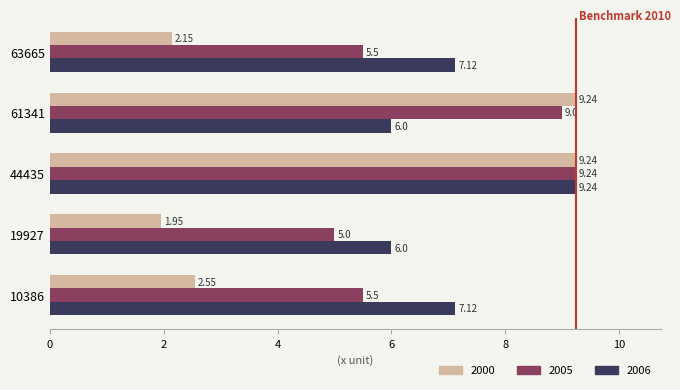

What is the total value across all series at 63665?

14.8